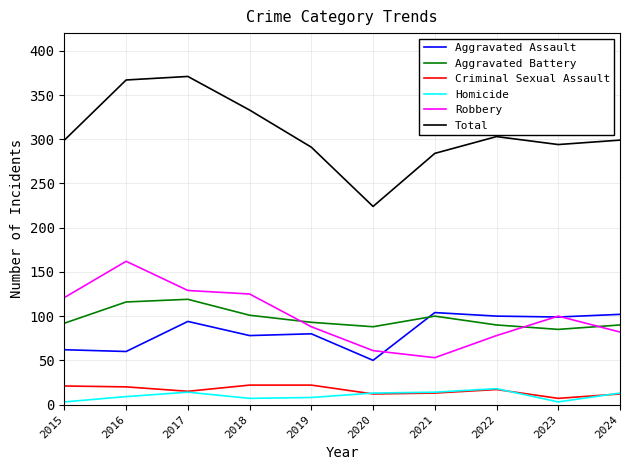

The Total series shows 294 at 2023. True or false?

True